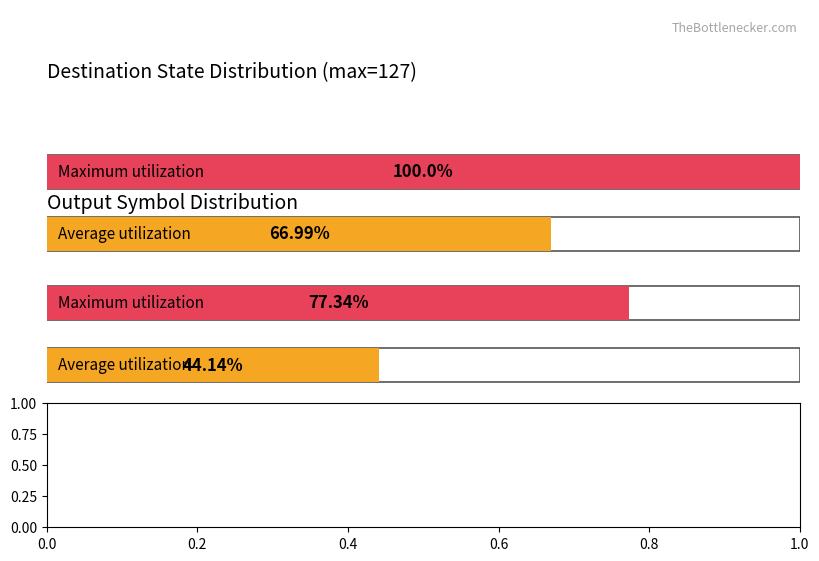

True or false: Maximum utilization has a value of 181.5 at 0.

False